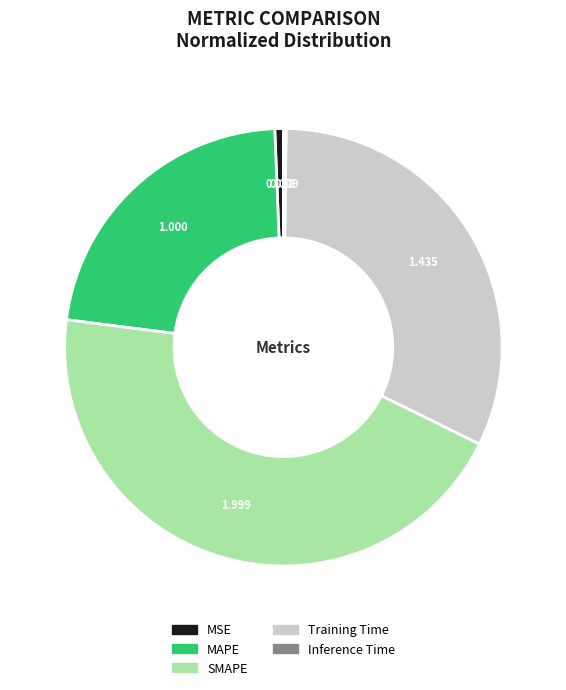

Is the sum of SMAPE and MSE greater than half?

No